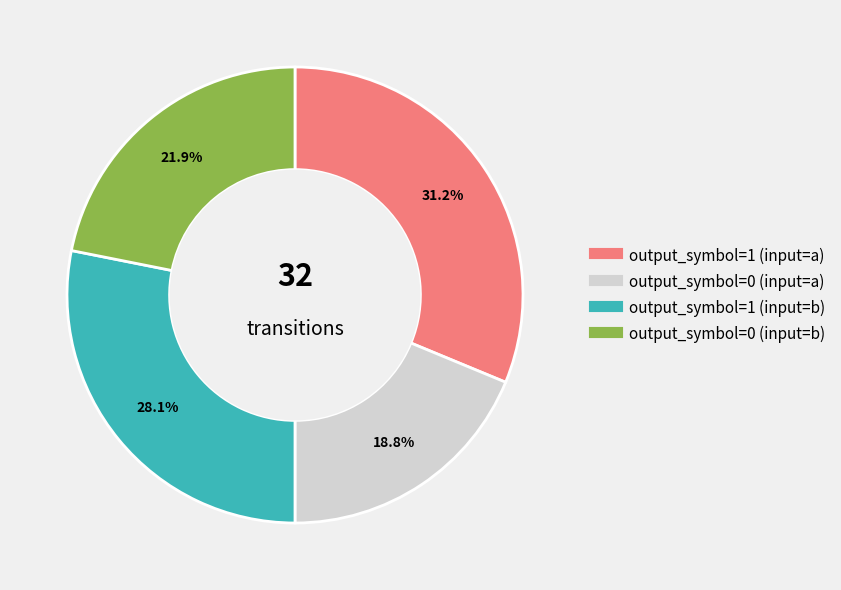

Between output_symbol=1 (input=b) and output_symbol=0 (input=b), which is larger?

output_symbol=1 (input=b)